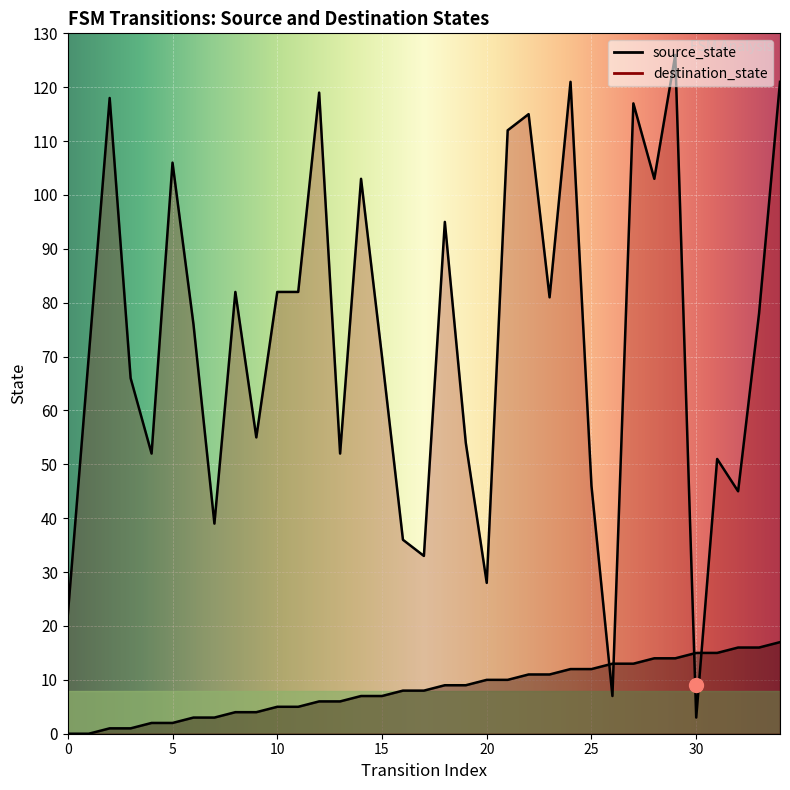

Which series has the largest total across all categories?

destination_state